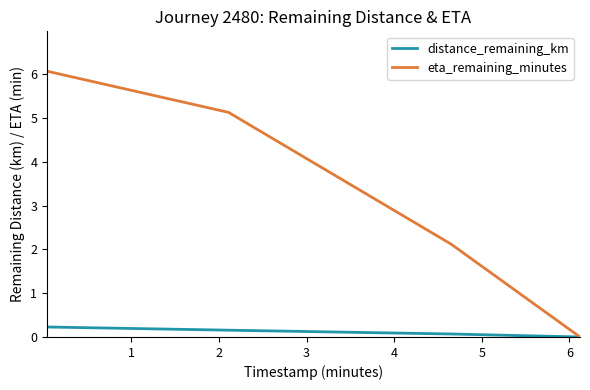

Rank the series by their maximum value, from lowest to highest.

distance_remaining_km, eta_remaining_minutes